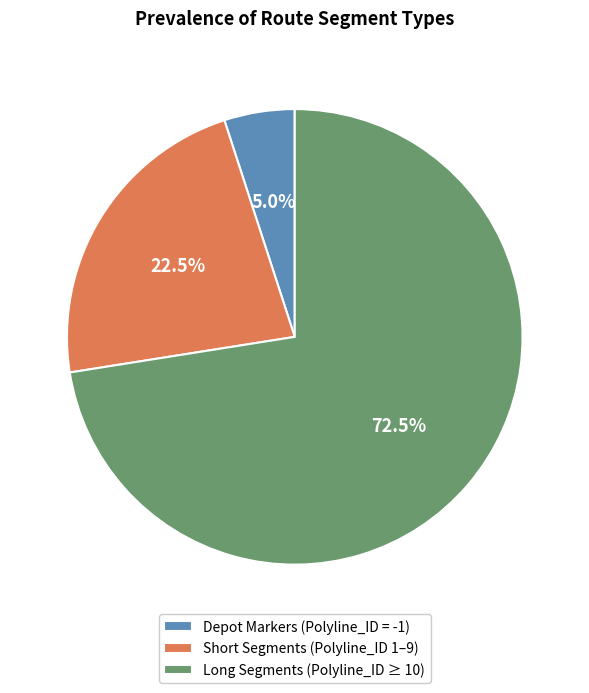

Count the number of slices in the pie.

3